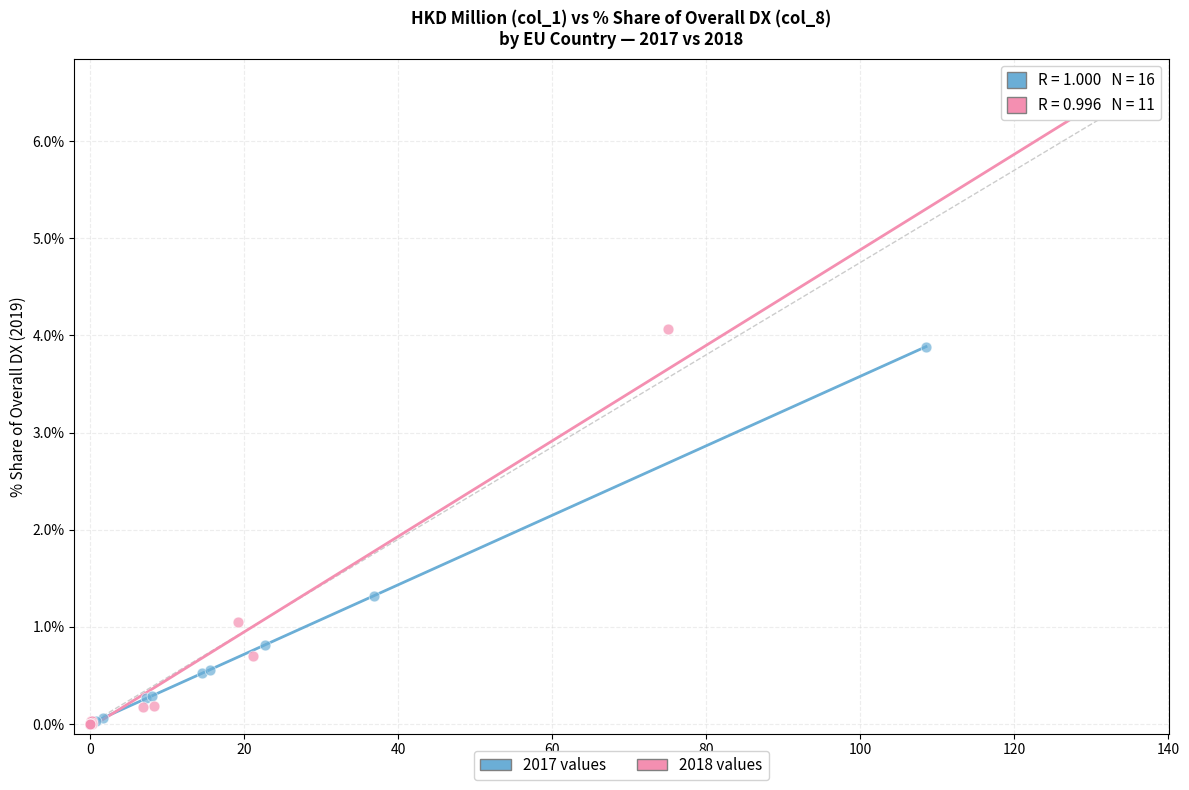

Which series contains the highest Y value?

2018 values